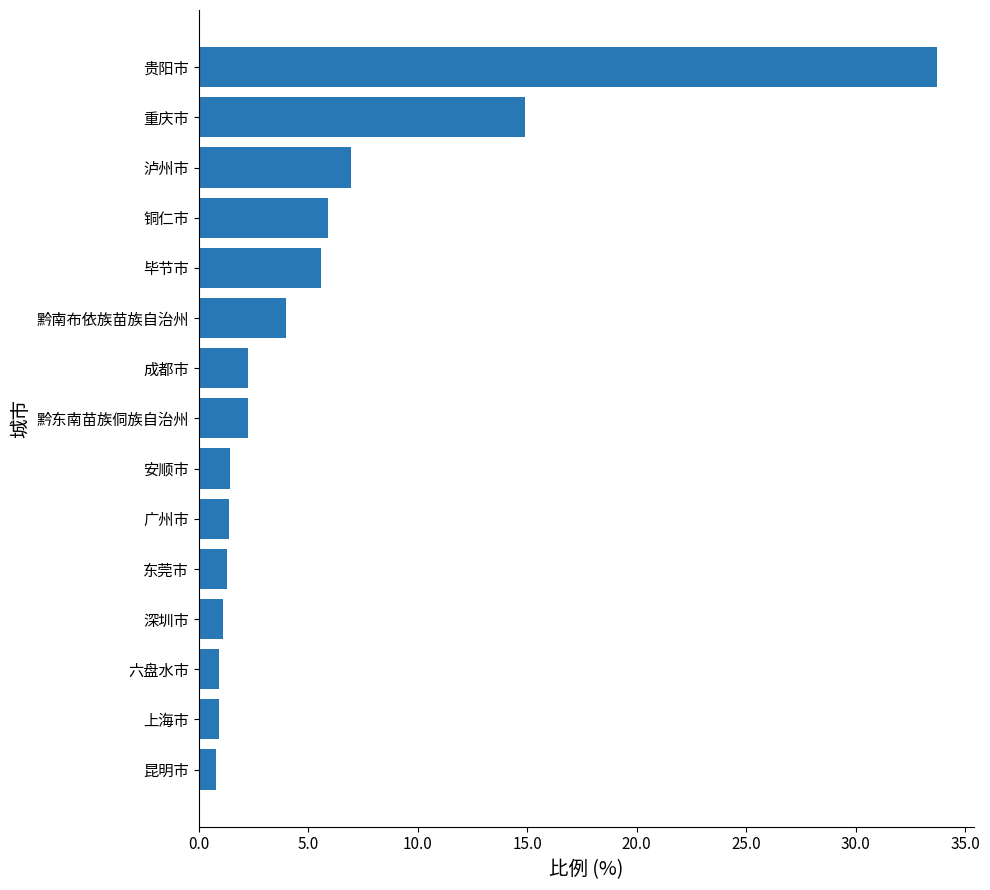

At which label is the value closest to 17?

重庆市